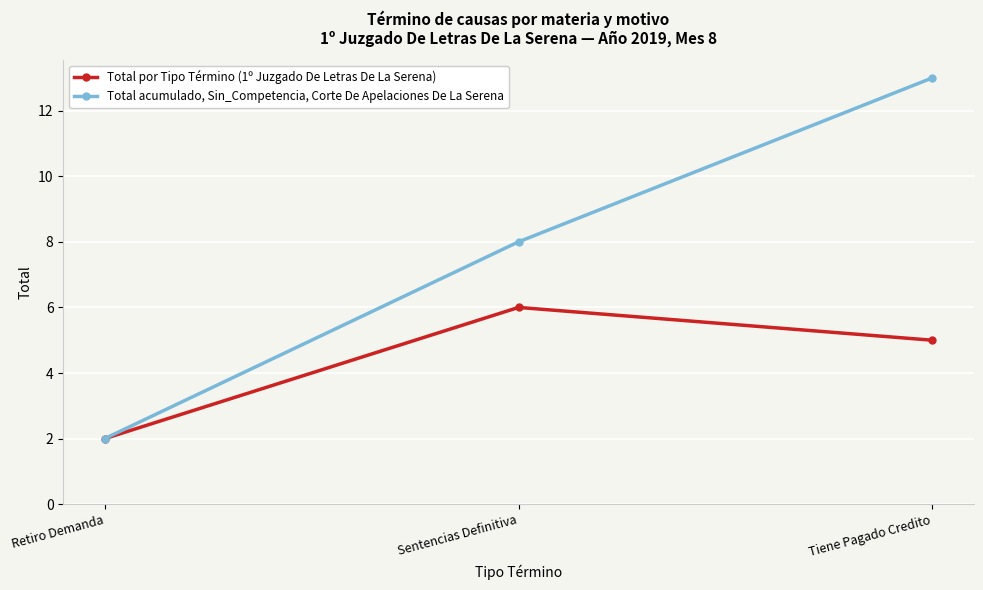

What is the difference between the highest and lowest values at Tiene Pagado Credito?

8